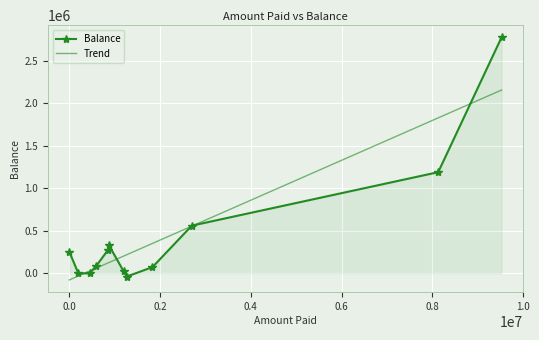

True or false: Balance has more than 1 points higher than both neighbors.

False